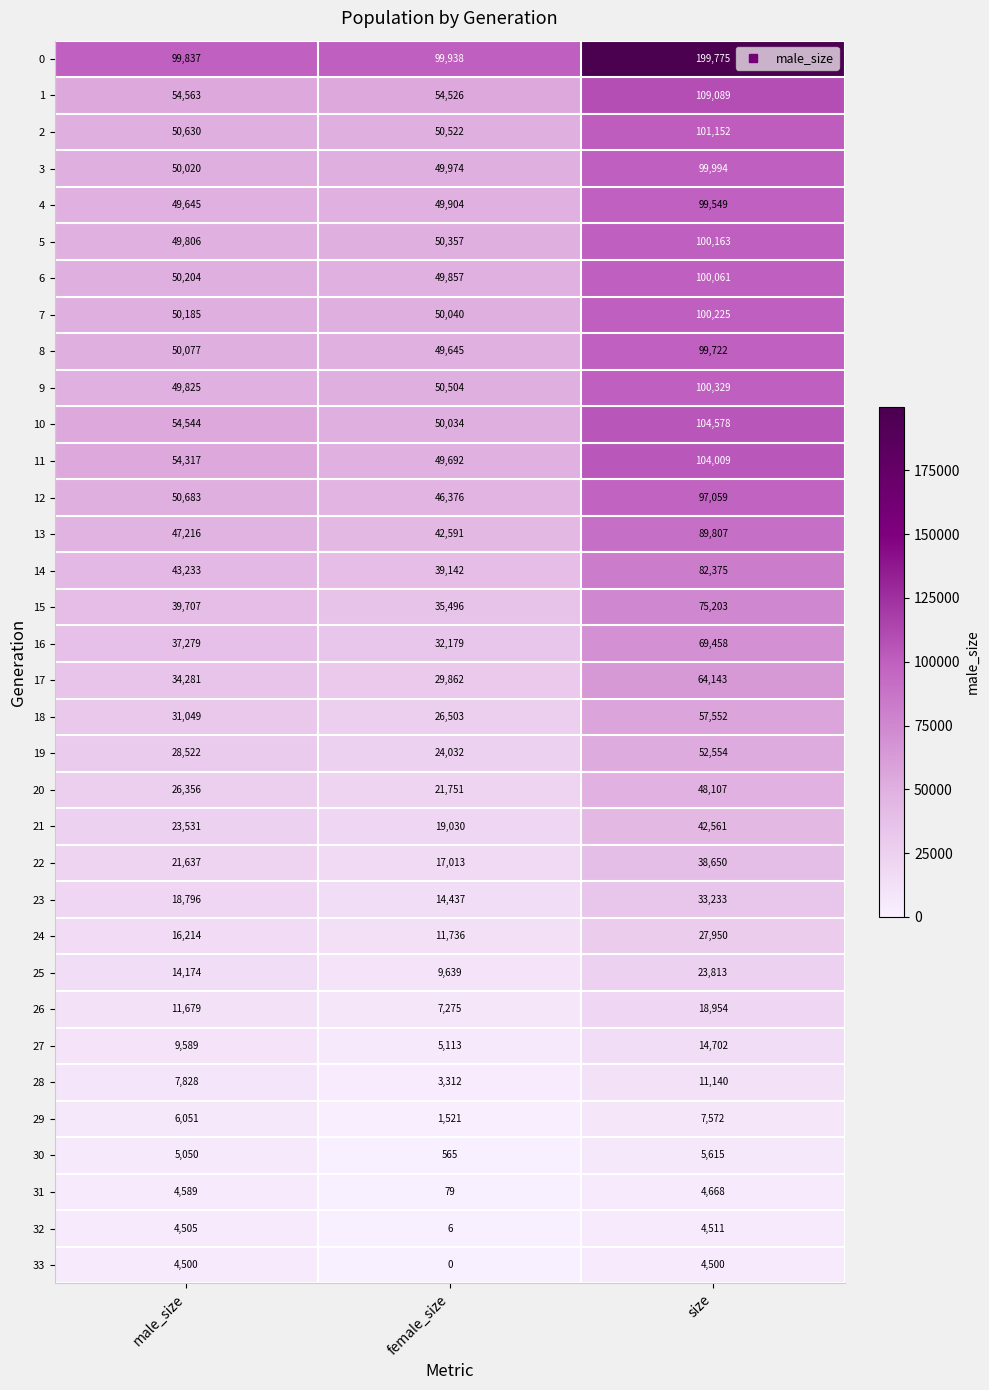

The value of 6 at female_size is 49857. True or false?

True